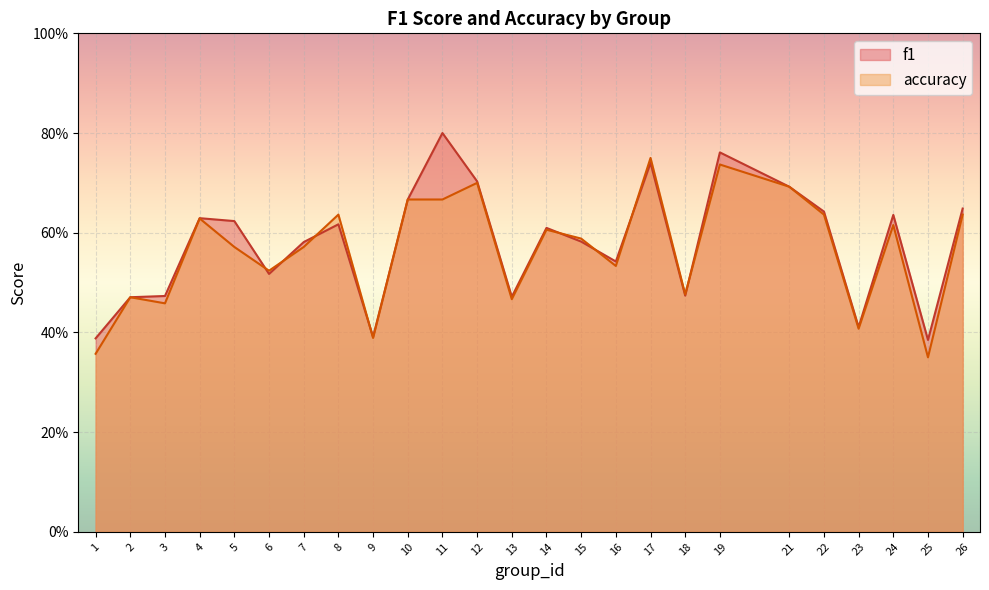

Which category has the lowest value in the accuracy series?

25